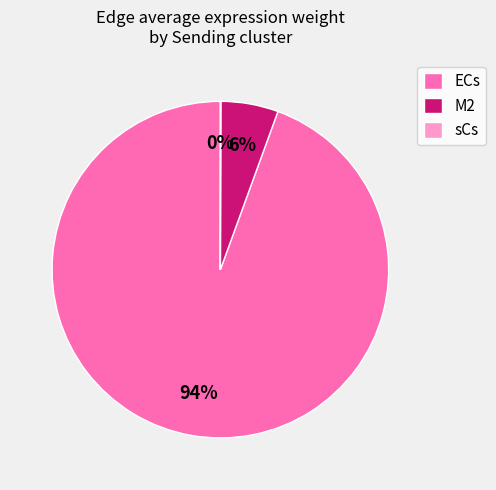

Between ECs and M2, which is larger?

ECs